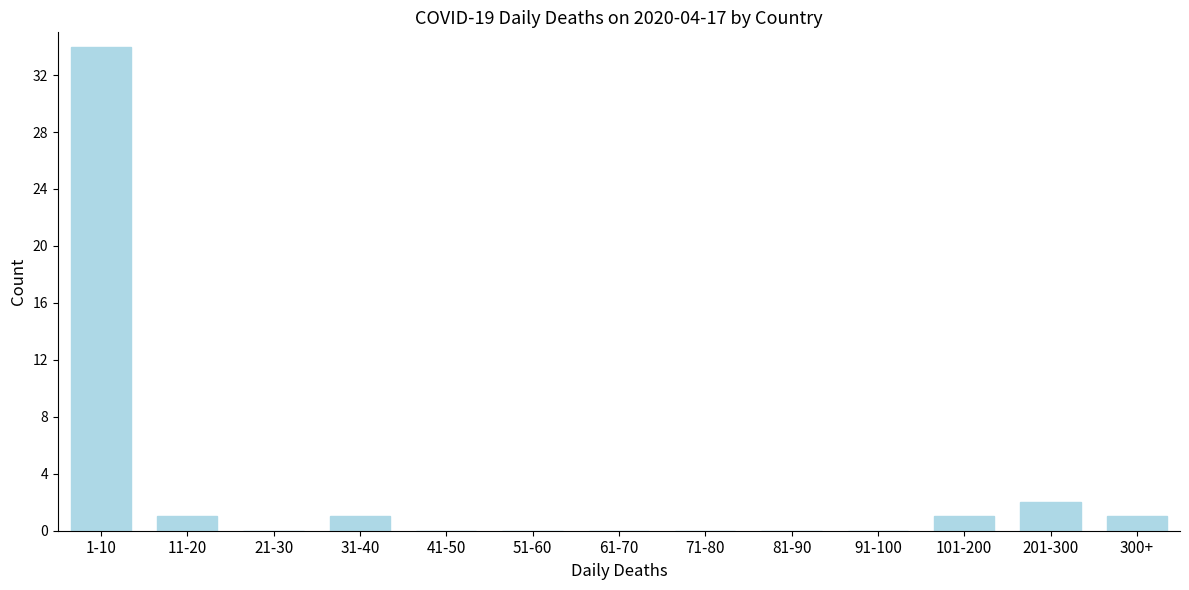

Reading right to left, transcribe all the data shown in this chart.

300+=1	201-300=2	101-200=1	91-100=0	81-90=0	71-80=0	61-70=0	51-60=0	41-50=0	31-40=1	21-30=0	11-20=1	1-10=34